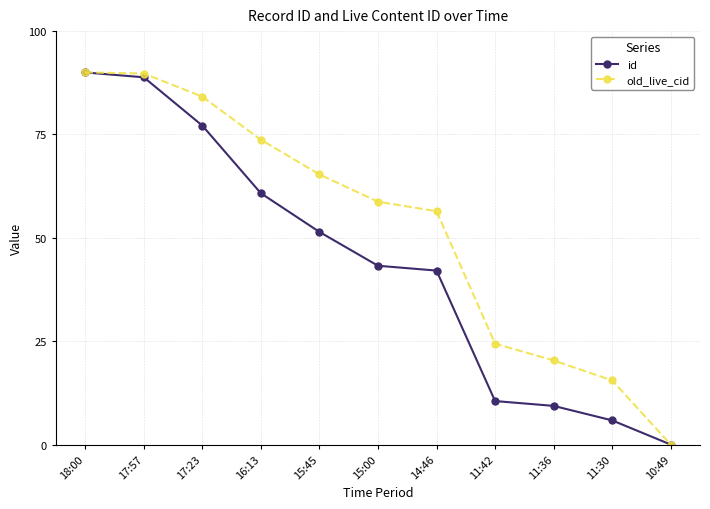

What is the maximum value for id?

90.0